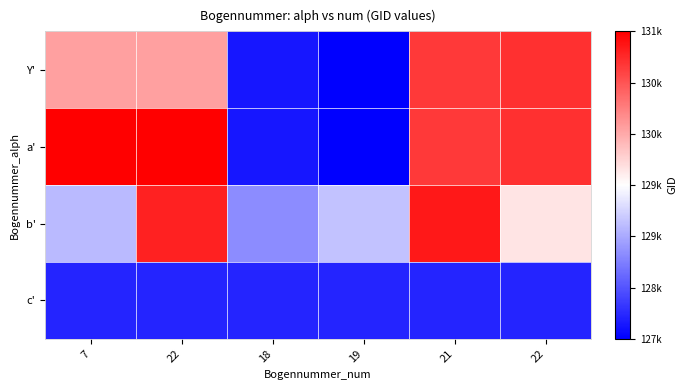

What is the smallest value displayed?

127396